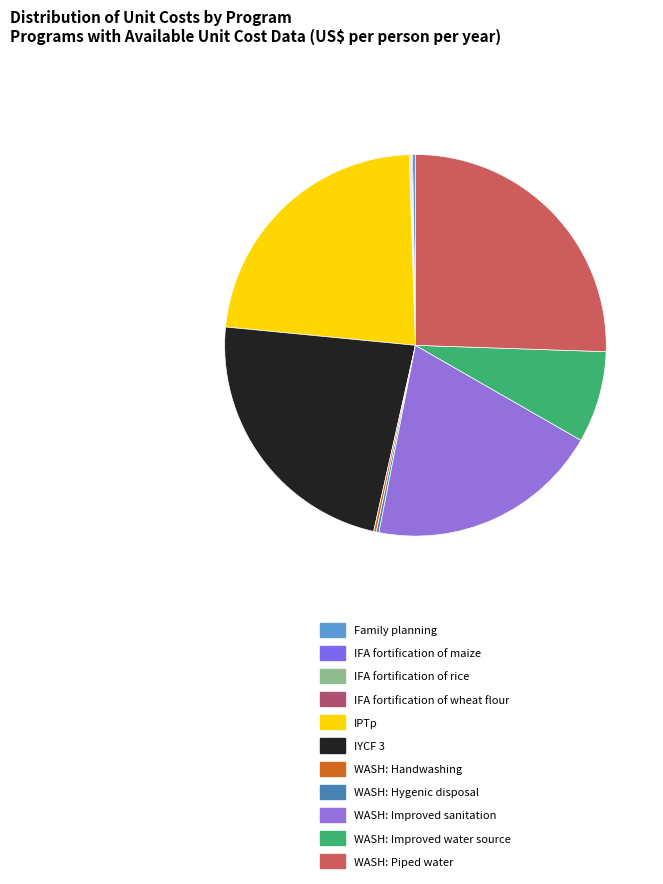

What is the largest slice in the pie chart?

WASH: Piped water